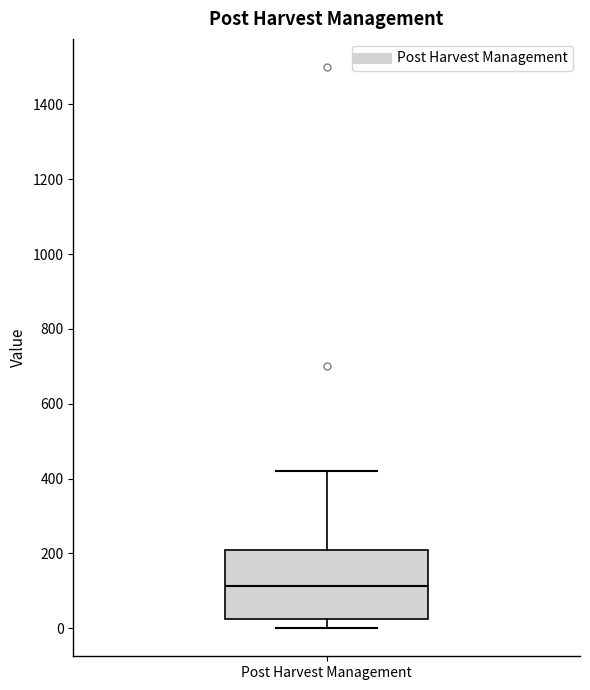

Read this box plot against the y-axis: the position of the median line, the range covered by the box, and the ends of both whiskers. The values are not printed on the chart, so give them approximately, as read against the axis.

median 120, box 20 to 220, whiskers 0 to 420